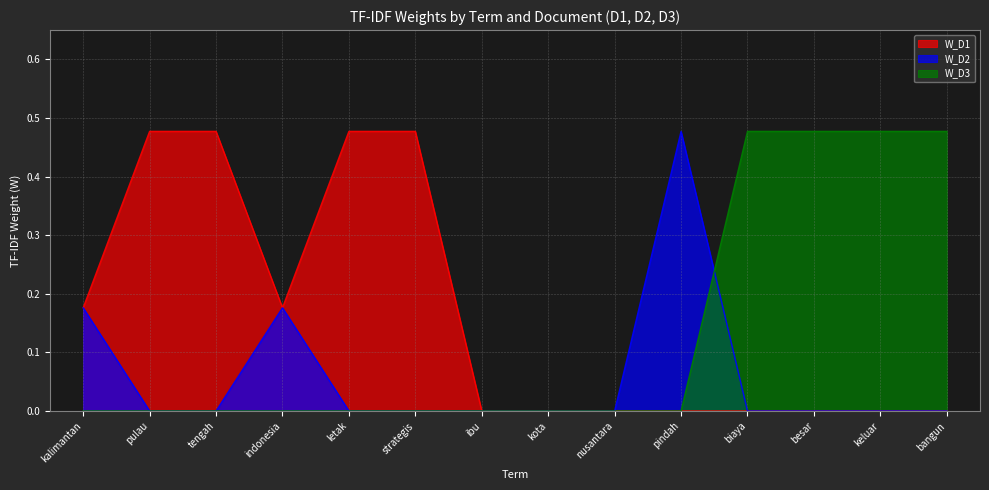

What is the total value across all series at strategis?

0.5